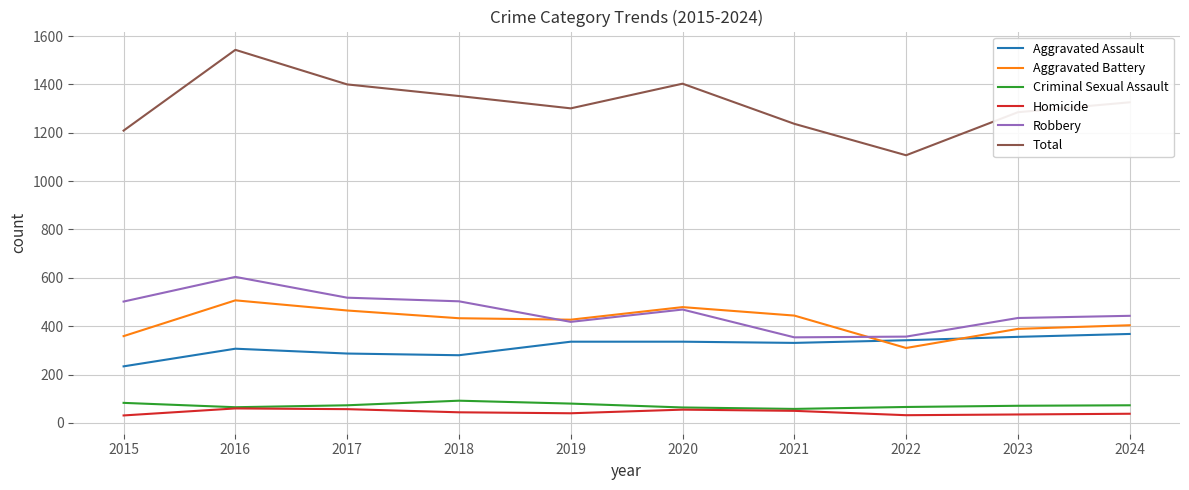

Between 2020 and 2021, which series saw the biggest shift?

Total